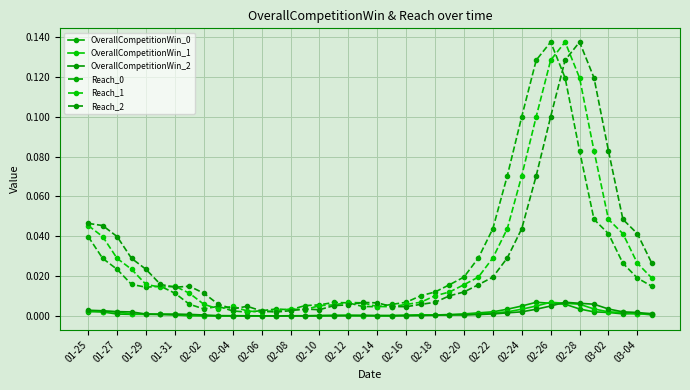

How many lines are shown in the chart?

6